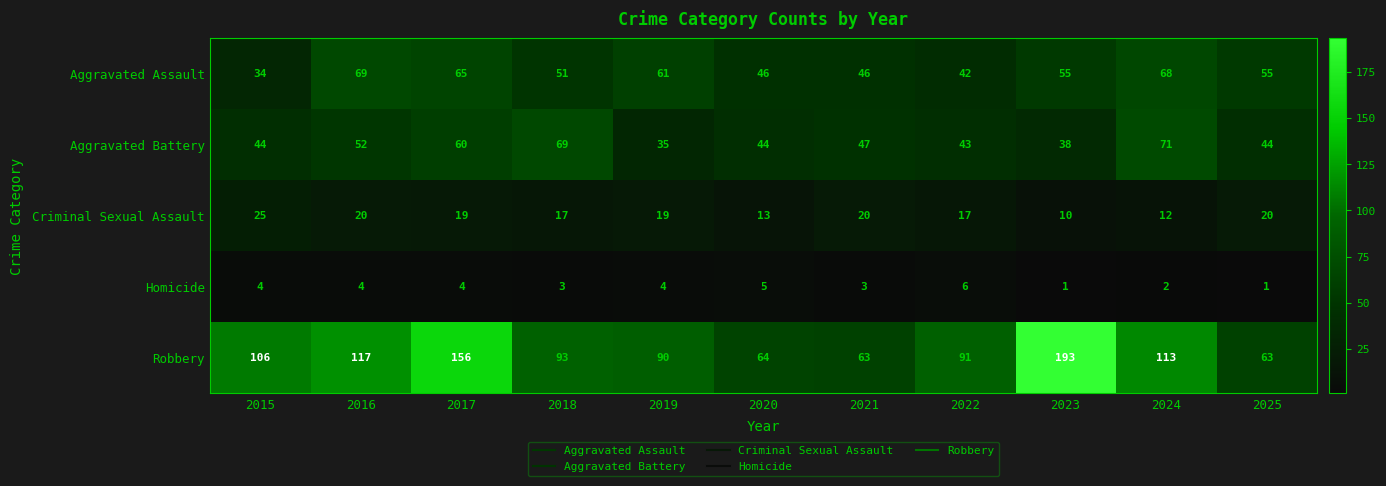

What is the sum of all Homicide values?

37